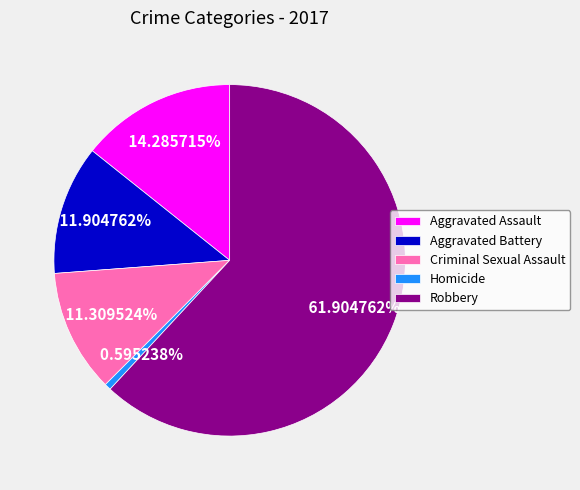

To the nearest percent, what is the combined percentage of Aggravated Battery and Robbery?

74%